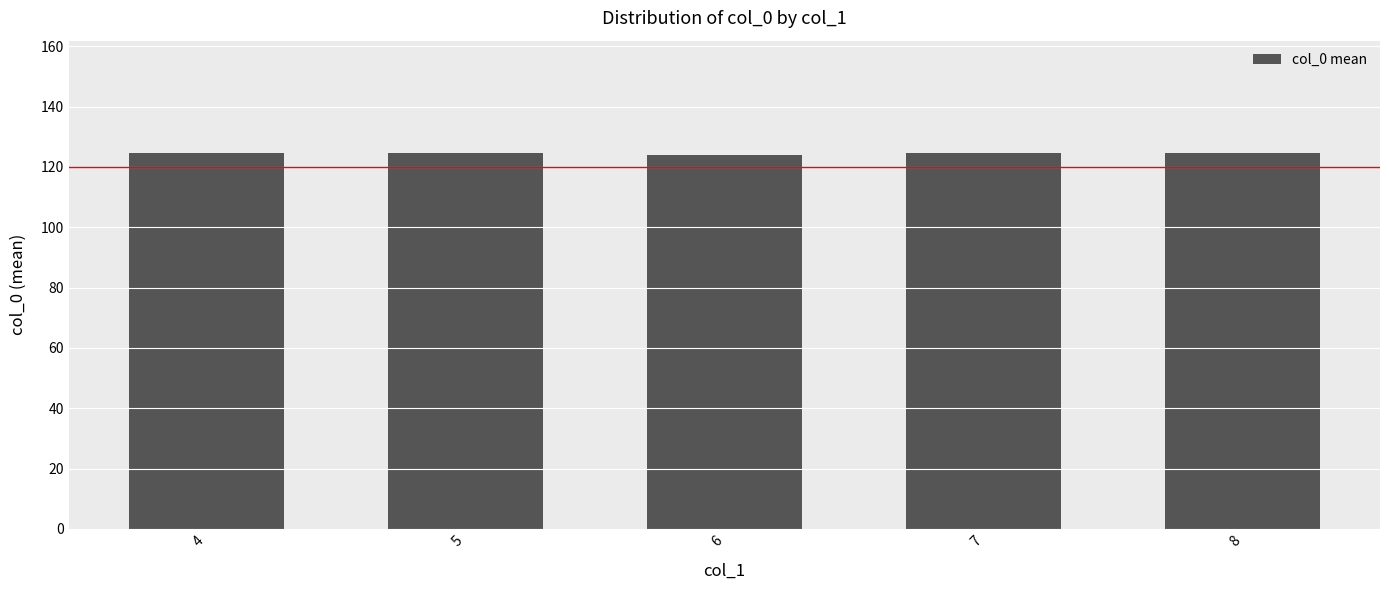

The chart shows a value of 124.5 at 8. True or false?

True